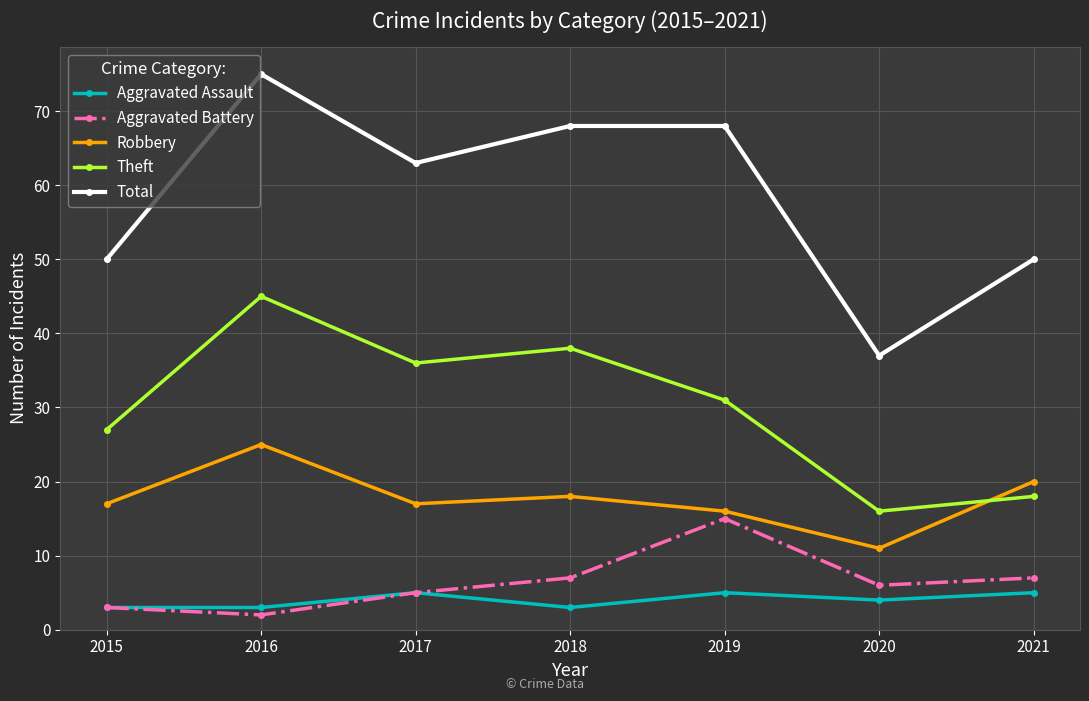

Which series changed the most between 2017 and 2018?

Total